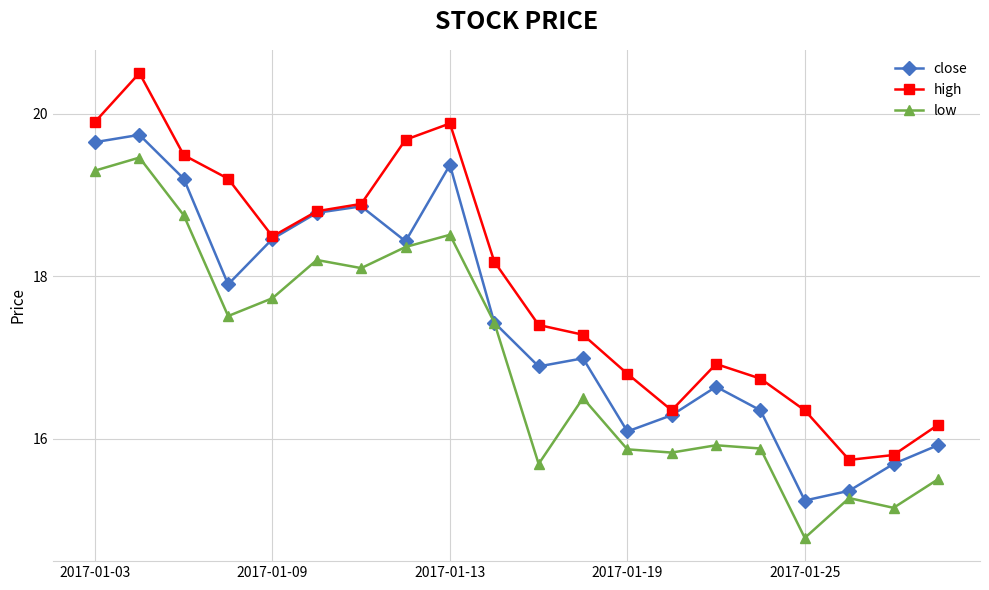

Which series has the largest total across all categories?

high